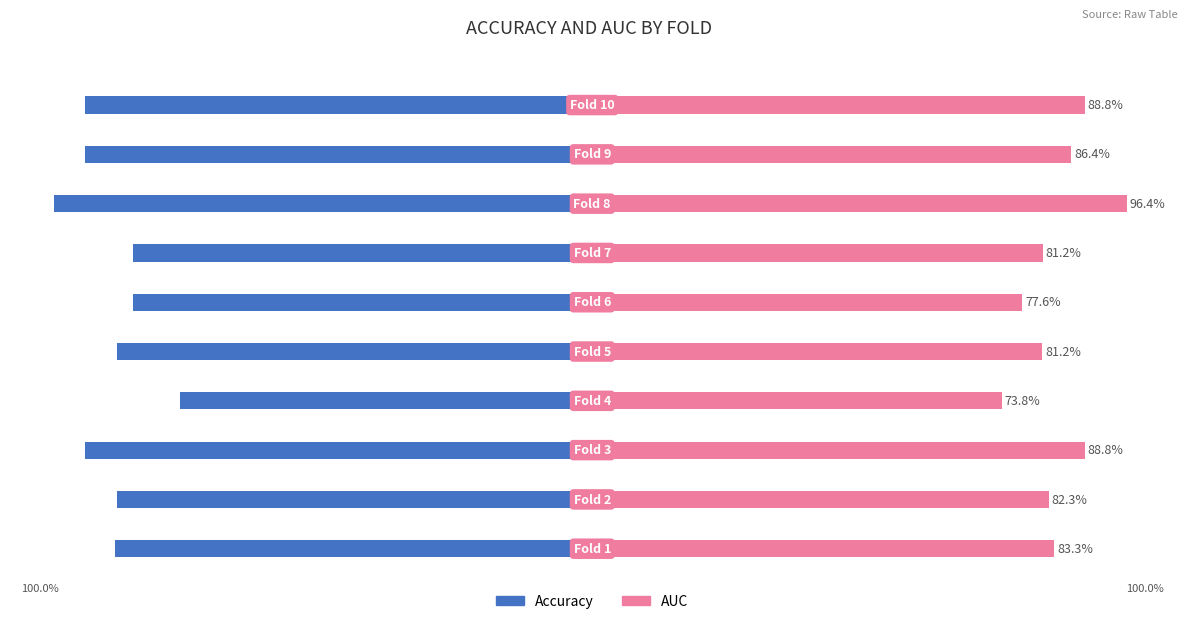

Reading right to left, extract all data points from this chart.

accuracy: 9=-0.9	8=-0.9	7=-1.0	6=-0.8	5=-0.8	4=-0.9	3=-0.7	2=-0.9	1=-0.9	0=-0.9
auc: 9=0.9	8=0.9	7=1.0	6=0.8	5=0.8	4=0.8	3=0.7	2=0.9	1=0.8	0=0.8